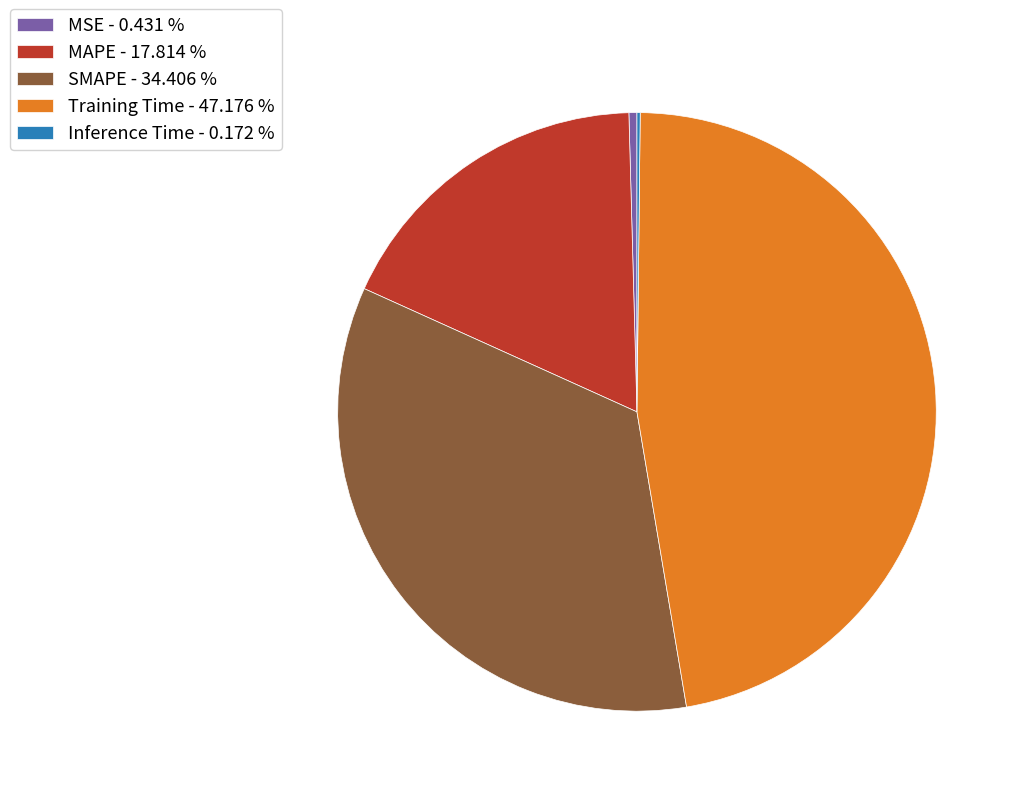

Is the sum of MAPE - 17.814 % and Training Time - 47.176 % greater than half?

Yes